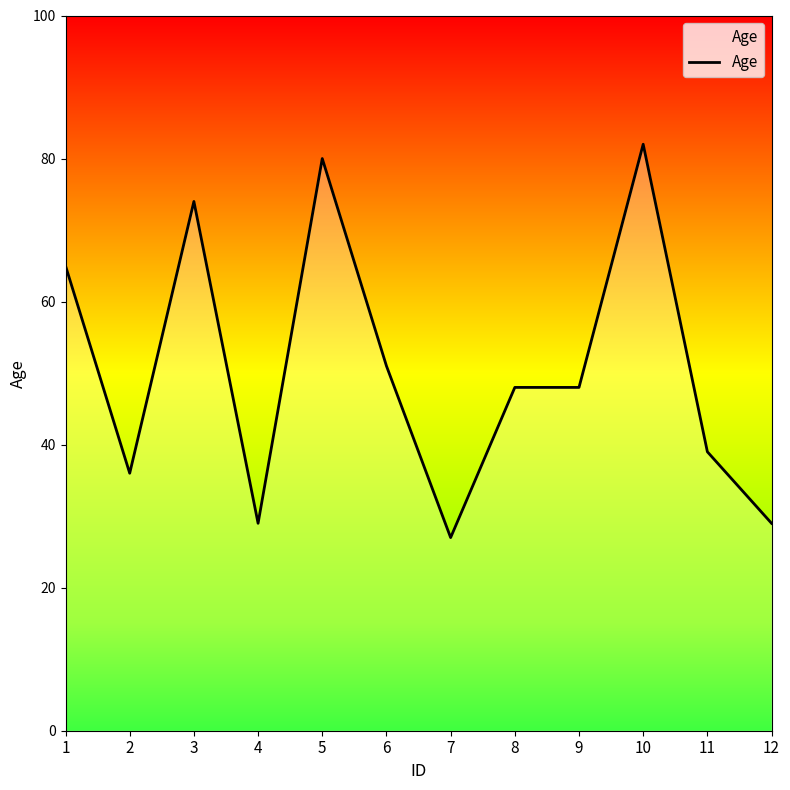

Where does the data first go above 48?

1